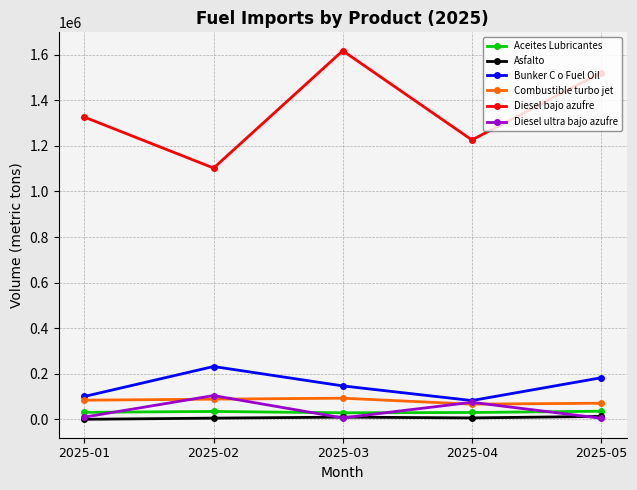

True or false: Diesel ultra bajo azufre has more than 0 points higher than both neighbors.

True